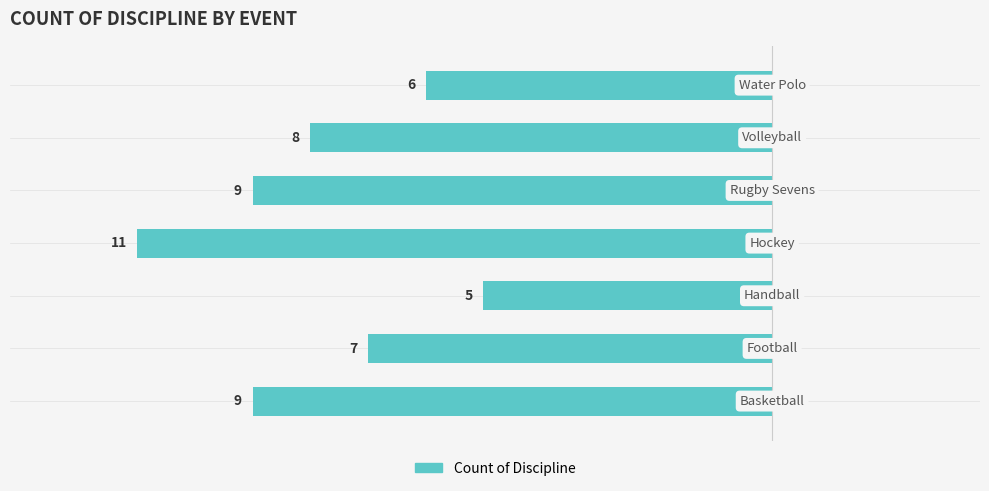

Reading left to right, extract all data points from this chart.

9	7	5	11	9	8	6